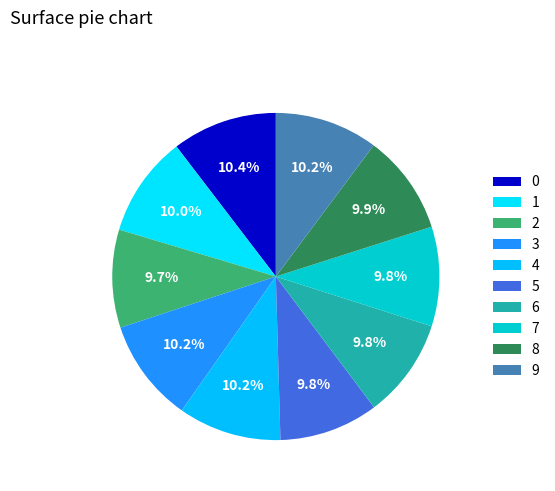

How many segments does this pie chart have?

10